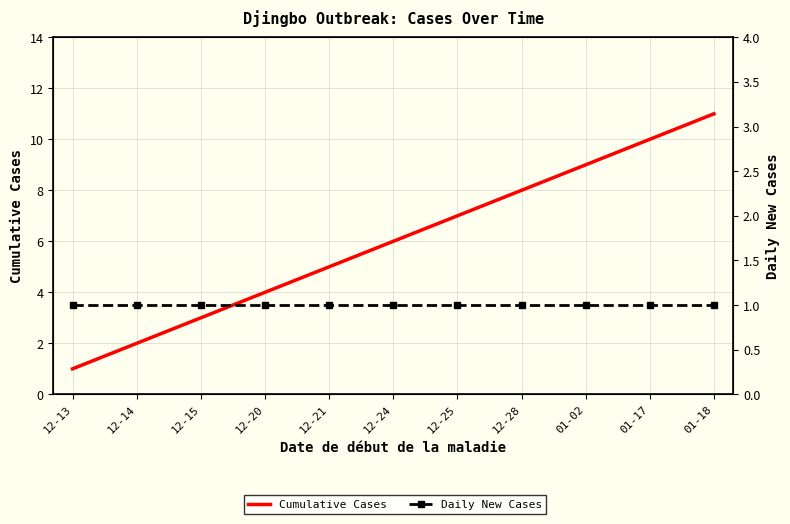

Is this an area chart (filled region under the line)?

No